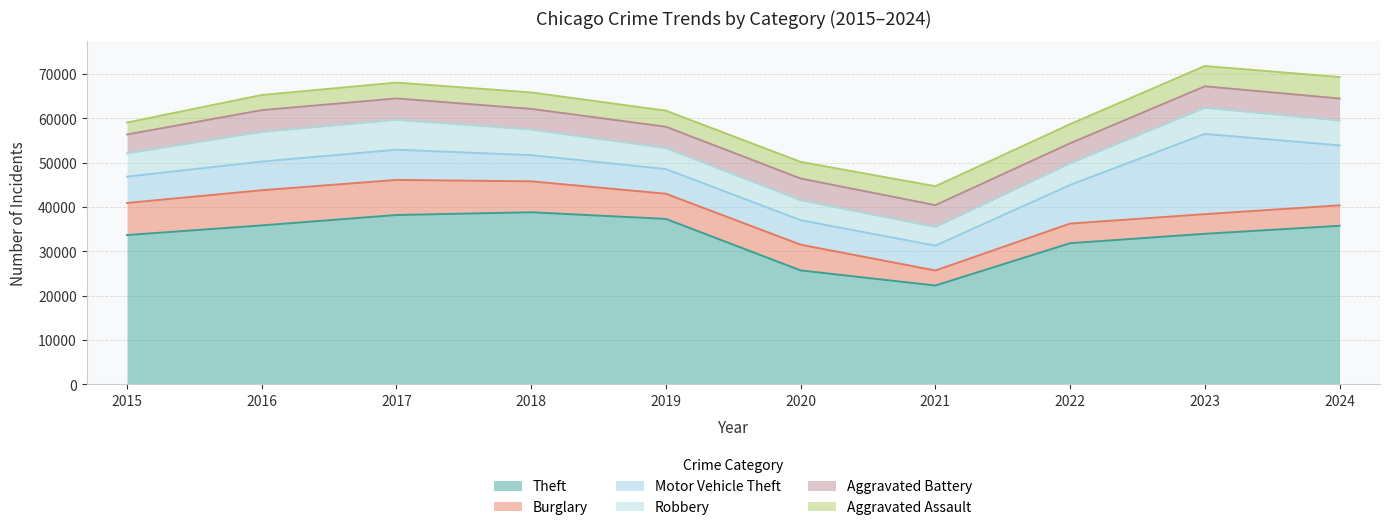

The value of Motor Vehicle Theft at 2023 is 32451. True or false?

False